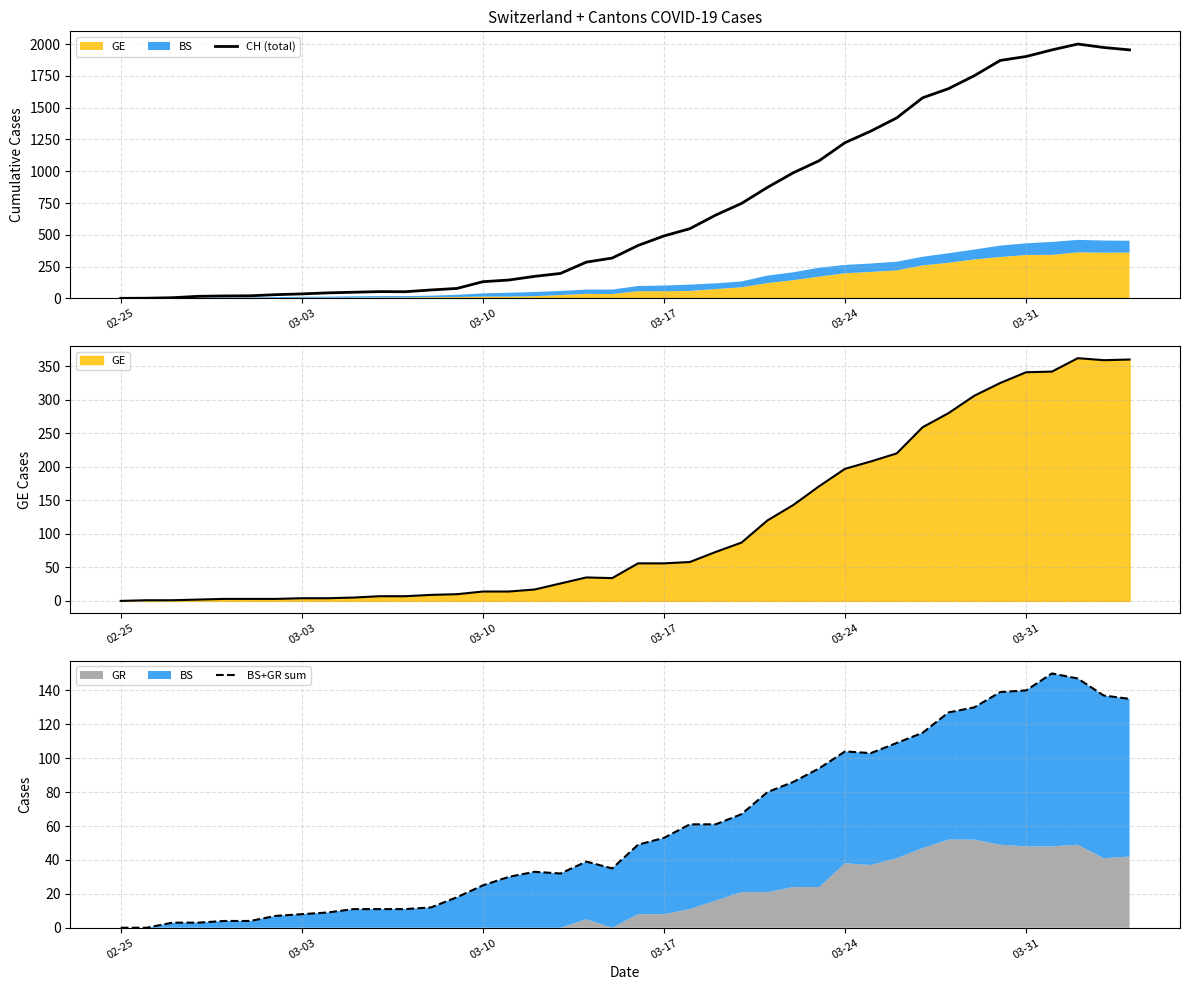

What is the difference between the second highest and minimum values in the CH (total) series?

1974